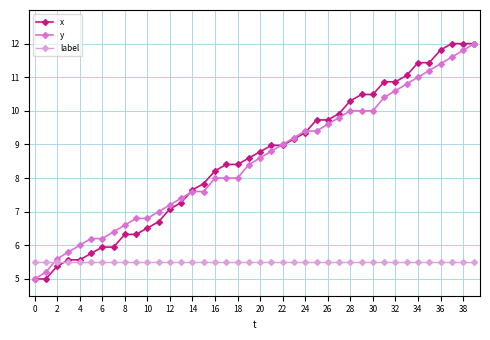

What is the value of the x point at the 38th from the left?

12.0